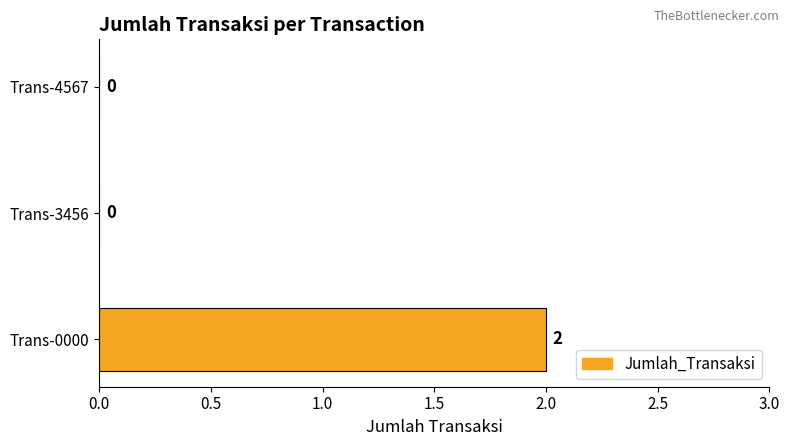

Are the bars horizontal?

Yes